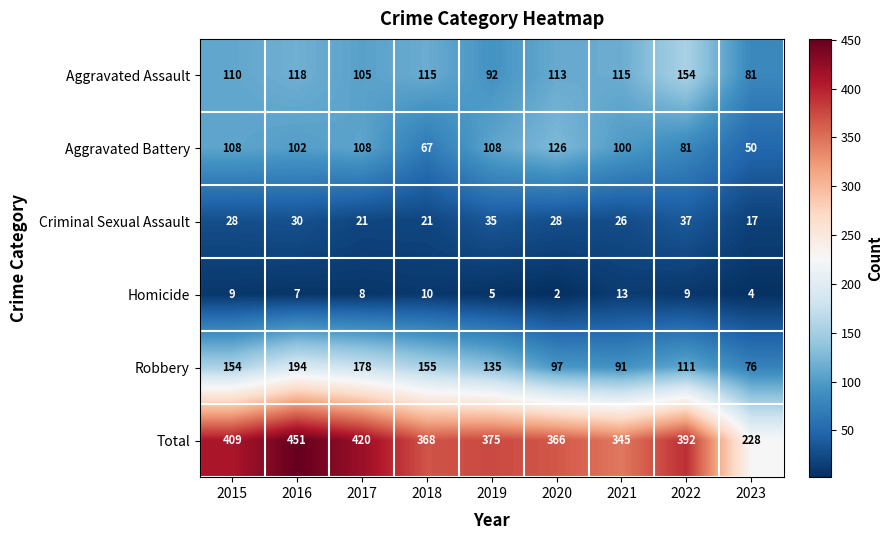

How many data points does each series have?

9